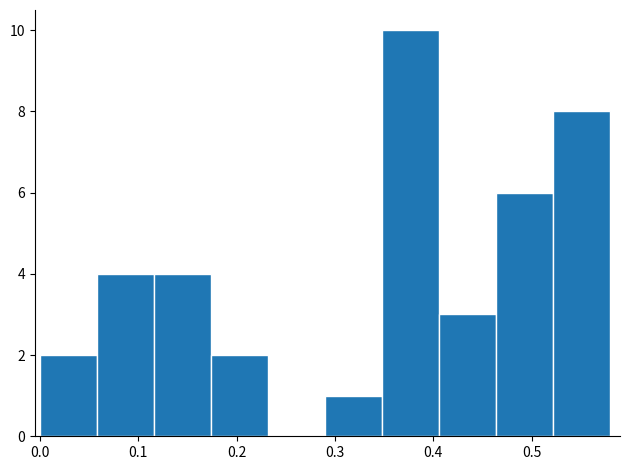

Reading left to right, list every bar in this chart as the range it spans on the x-axis followed by its height. Neither the bar edges nor the heights are printed on the chart, so give them approximately, as read against the axes.

0.000 to 0.058: 2
0.058 to 0.116: 4
0.116 to 0.174: 4
0.174 to 0.232: 2
0.232 to 0.290: 0
0.290 to 0.348: 1
0.348 to 0.406: 10
0.406 to 0.464: 3
0.464 to 0.522: 6
0.522 to 0.580: 8